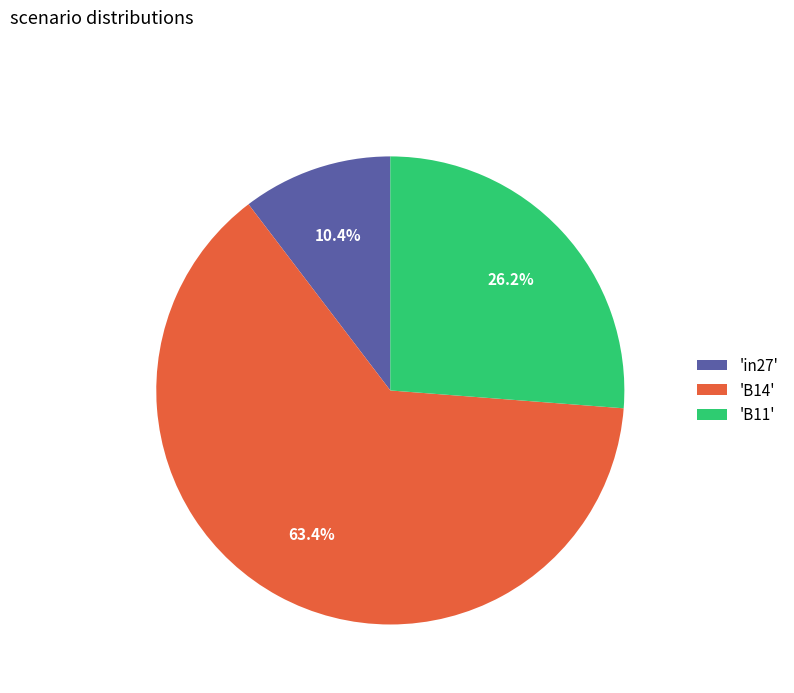

What is the largest slice in the pie chart?

'B14'